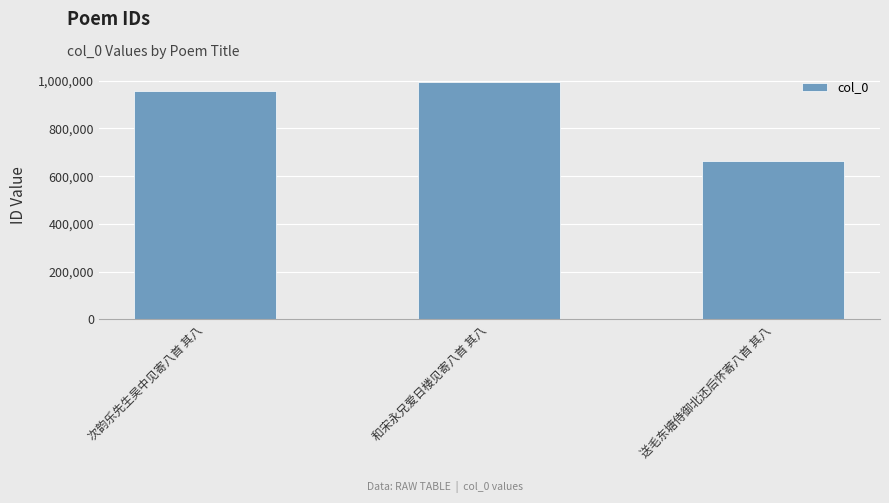

Rank the categories by value from lowest to highest.

送毛东塘侍御北还后怀寄八首 其八, 次韵乐先生吴中见寄八首 其八, 和宋永兄爱日楼见寄八首 其八